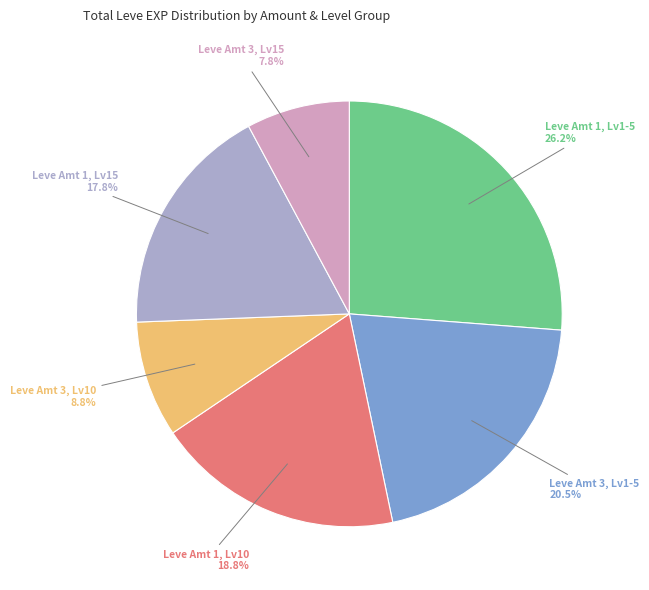

Is there a majority slice in this chart?

No